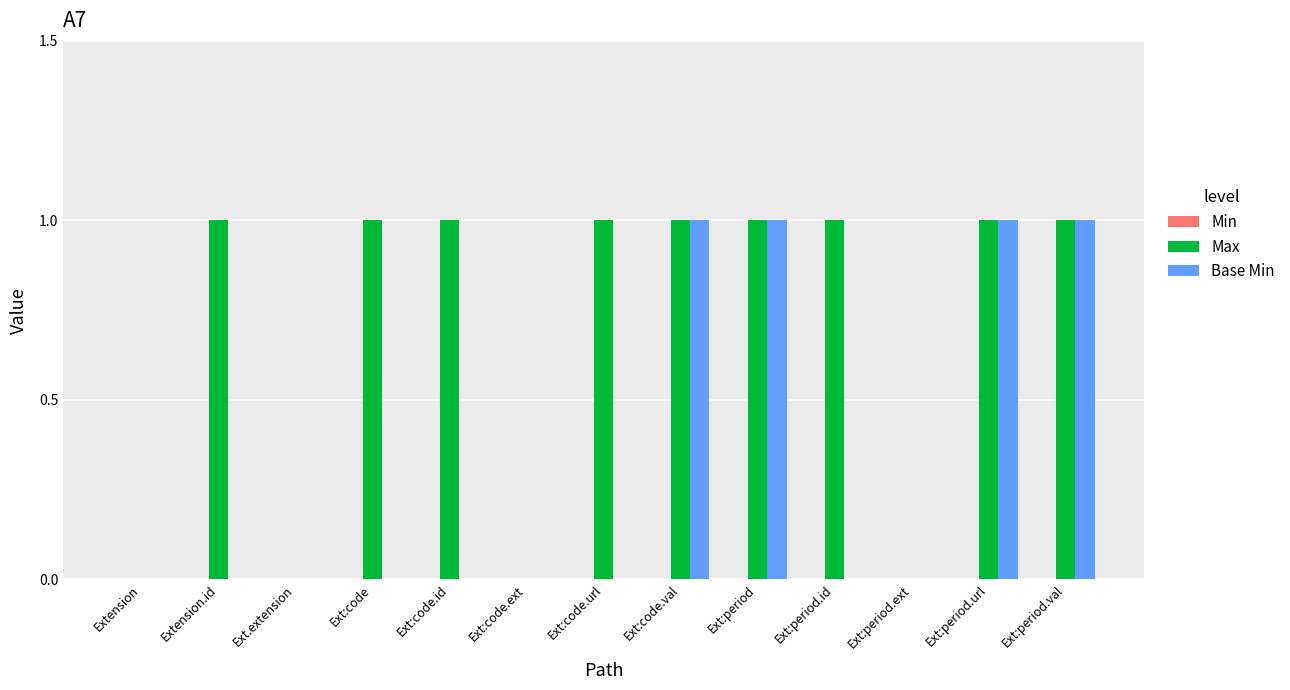

Is the value of Max at Ext:period.ext greater than the value of Base Min at Ext:period.url?

No